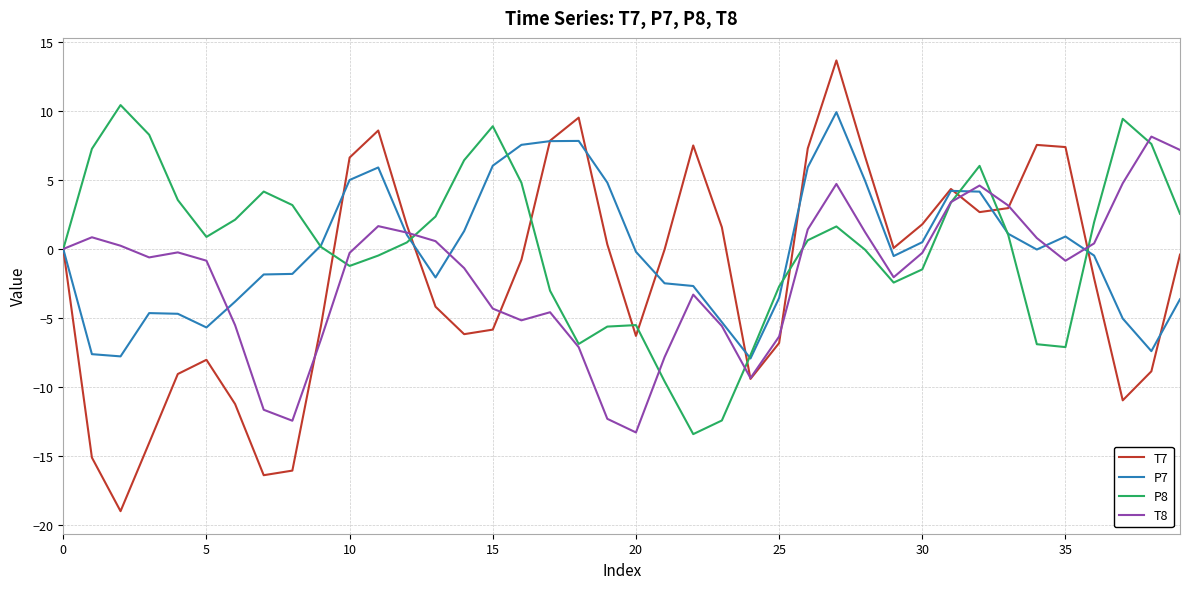

What is the minimum value for T8?

-13.3